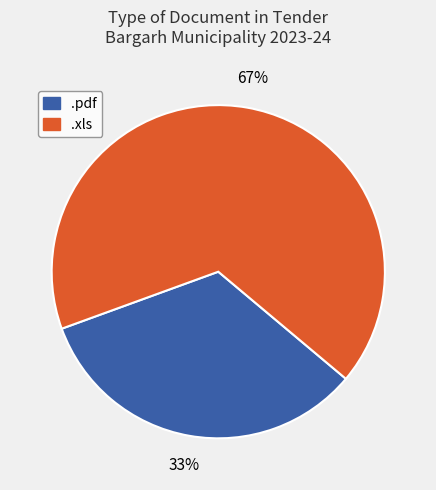

What is the largest slice in the pie chart?

.xls